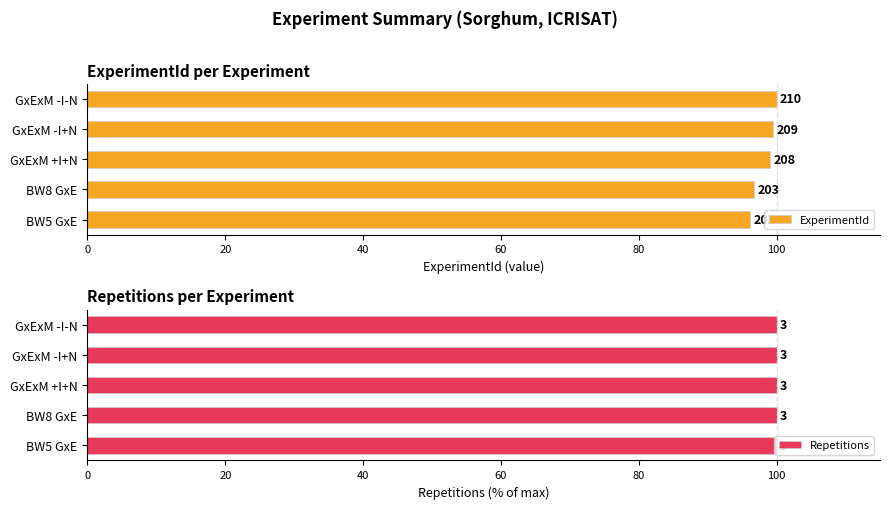

Which series has the largest range (max minus min)?

ExperimentId